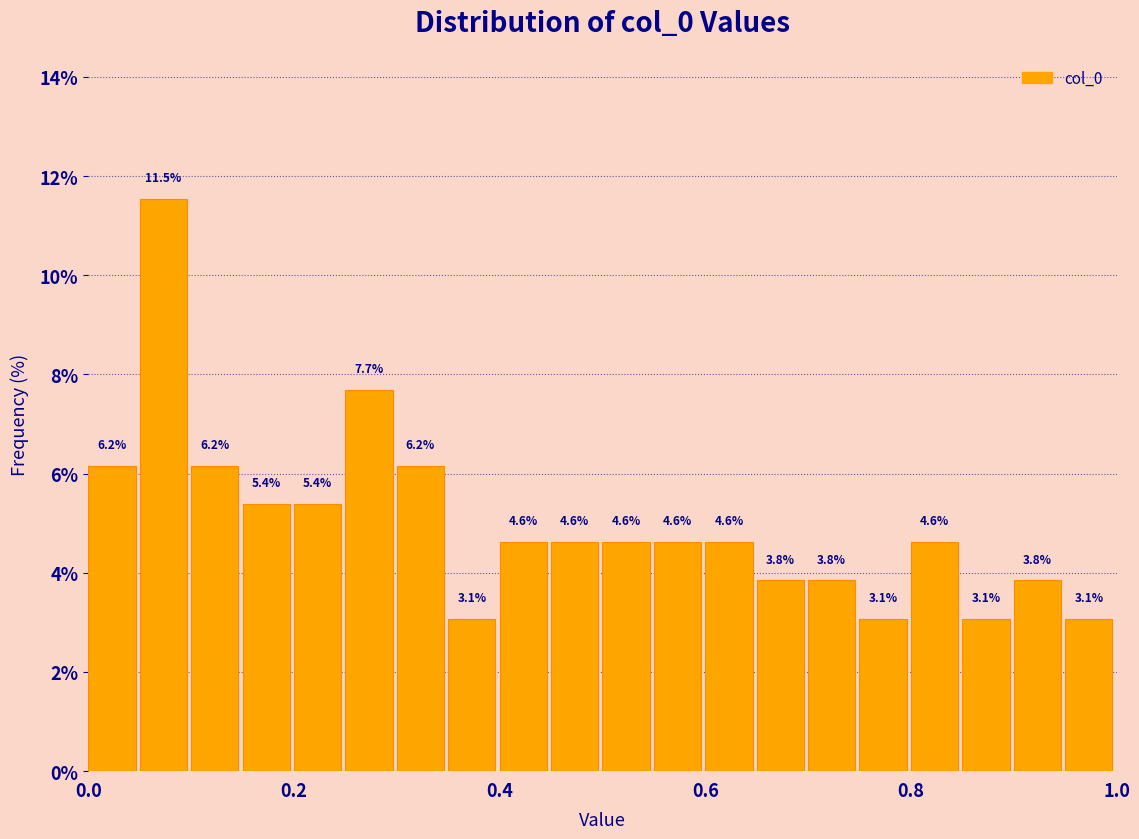

Around what value on the x-axis is the tallest bar? Give the approximate position of its centre, as read against the axis.

0.08